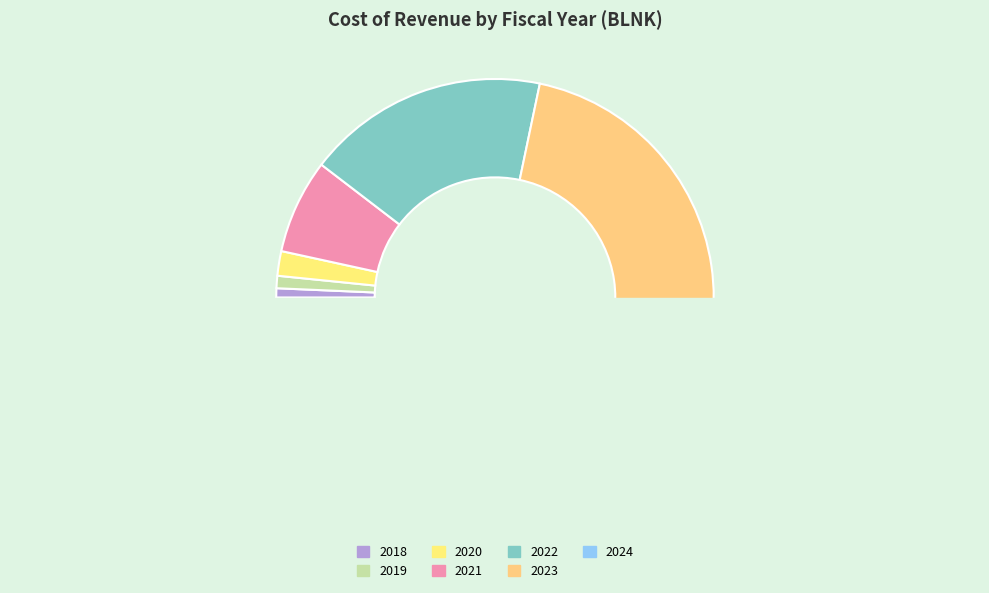

True or false: 2019 accounts for 12% of the total.

False